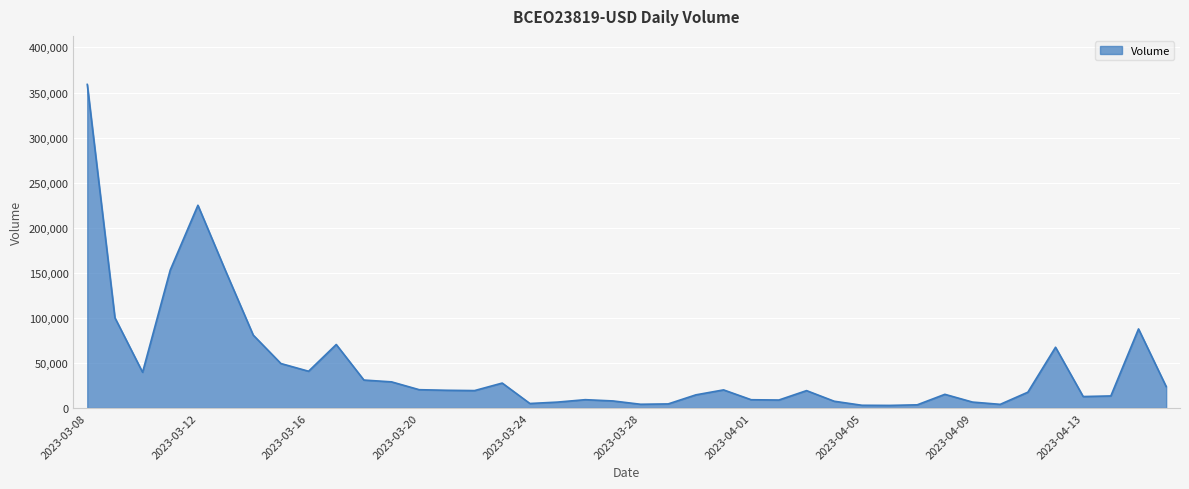

What is the maximum value shown in the chart?

358982